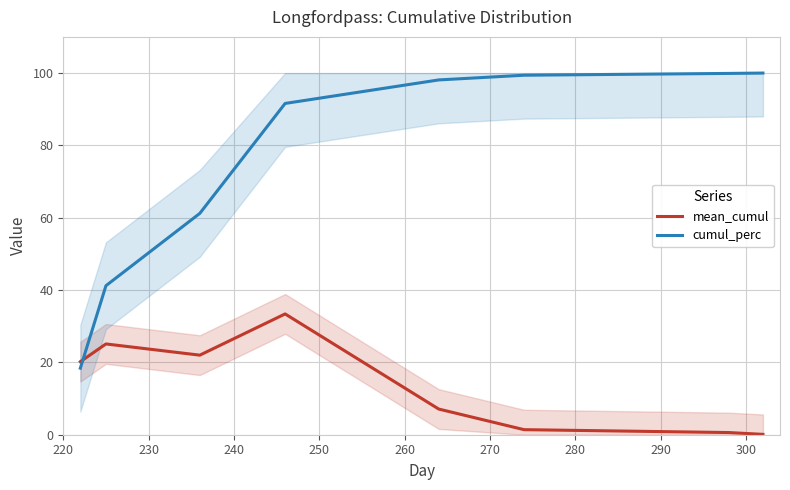

What is the average value of the cumul_perc series?

76.2